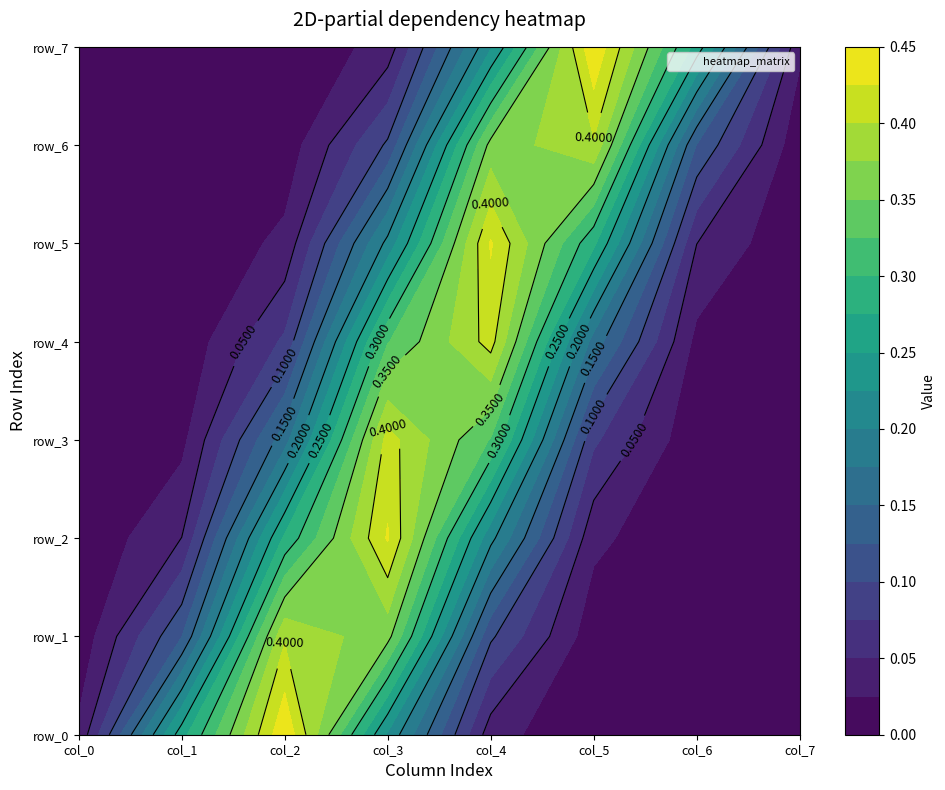

Reading left to right, what are all the values shown in this chart?

row_0: 0.0	0.3	0.4	0.2	0.0	0.0	0.0	0.0
row_1: 0.0	0.1	0.4	0.4	0.1	0.0	0.0	0.0
row_2: 0.0	0.1	0.3	0.4	0.2	0.0	0.0	0.0
row_3: 0.0	0.0	0.2	0.4	0.3	0.1	0.0	0.0
row_4: 0.0	0.0	0.1	0.3	0.4	0.2	0.0	0.0
row_5: 0.0	0.0	0.0	0.2	0.4	0.3	0.1	0.0
row_6: 0.0	0.0	0.0	0.1	0.4	0.4	0.1	0.0
row_7: 0.0	0.0	0.0	0.0	0.2	0.4	0.3	0.0